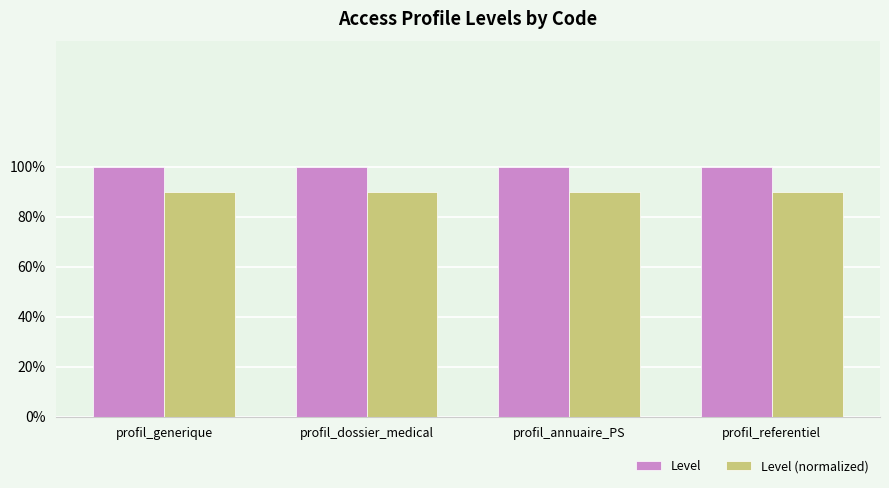

At which category is the sum across all series the highest?

profil_generique